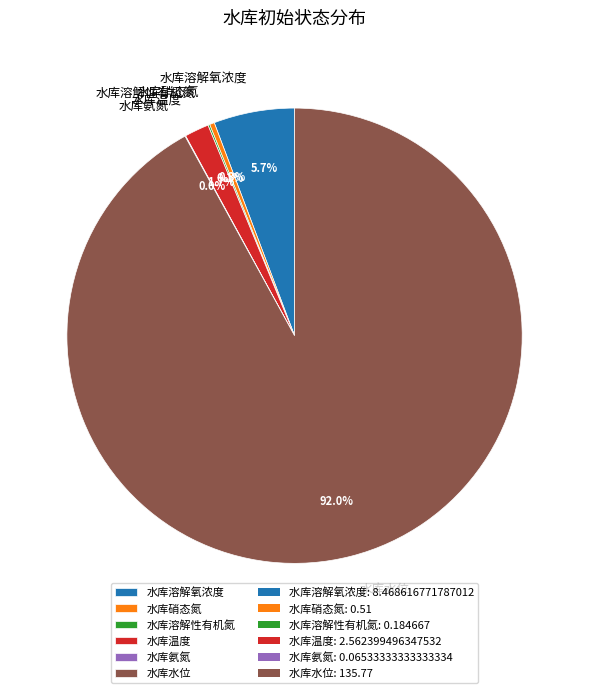

The 水库水位 slice represents 99% of the pie. True or false?

False